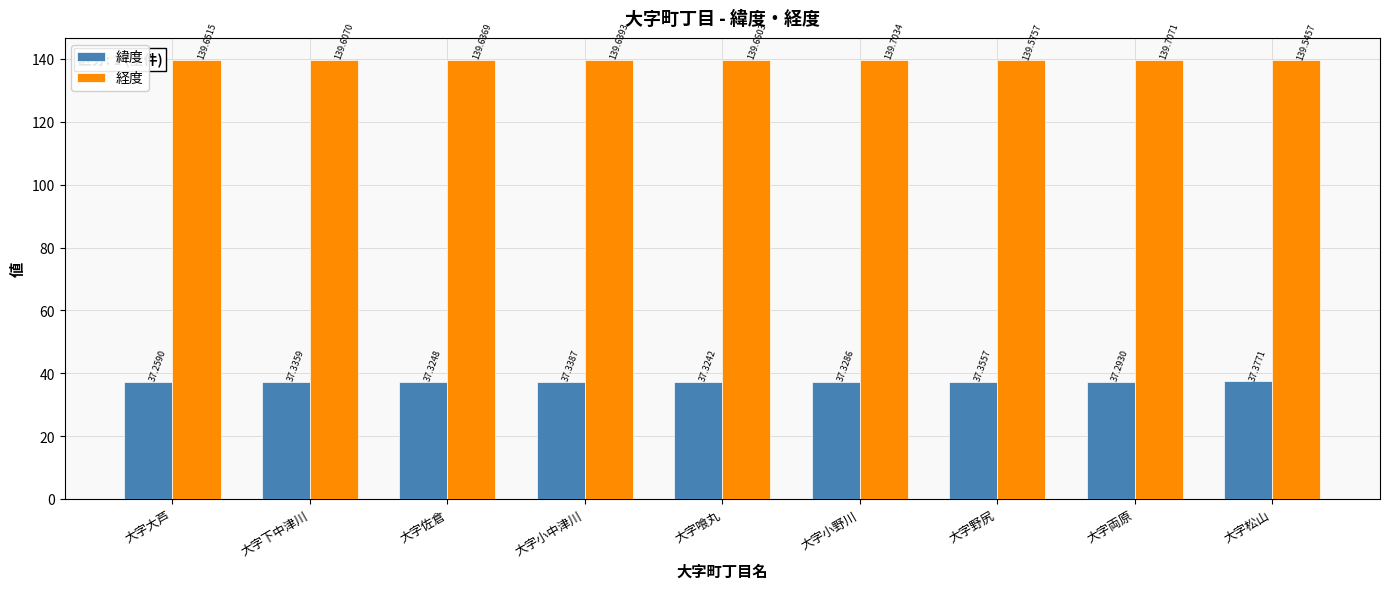

Which series changed the most between 大字下中津川 and 大字喰丸?

経度